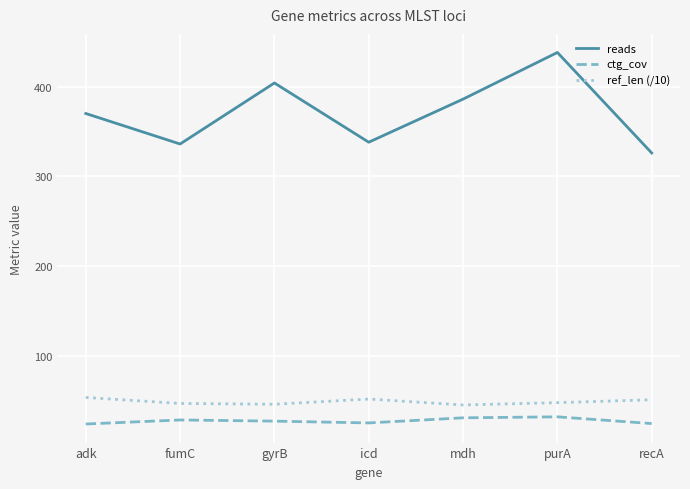

In ref_len (/10), how many points are higher than both neighbors (excluding endpoints)?

1